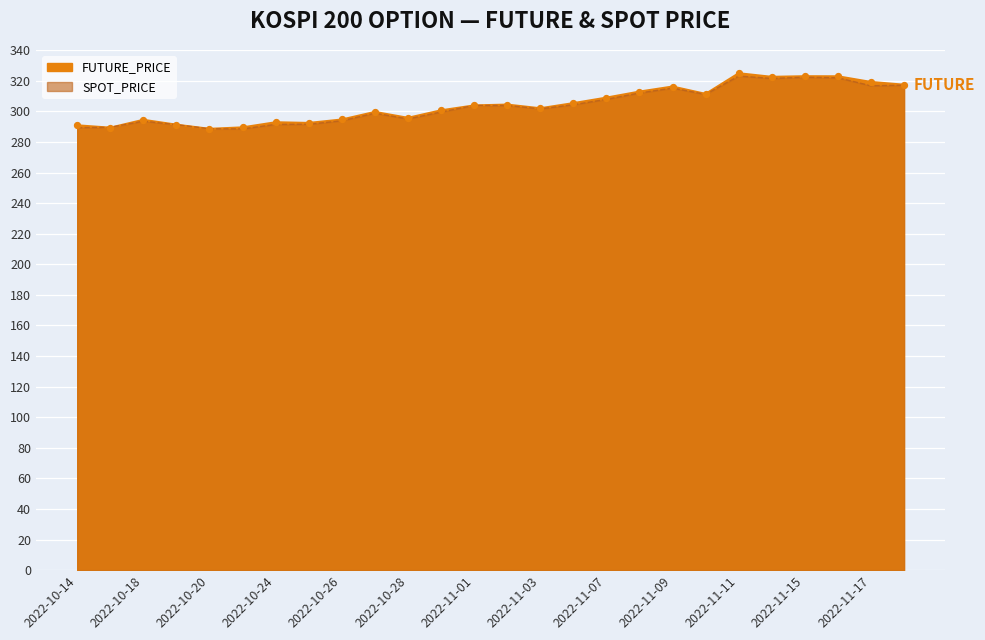

Is the value of SPOT_PRICE at 2022-10-25 greater than the value of FUTURE_PRICE at 2022-11-04?

No